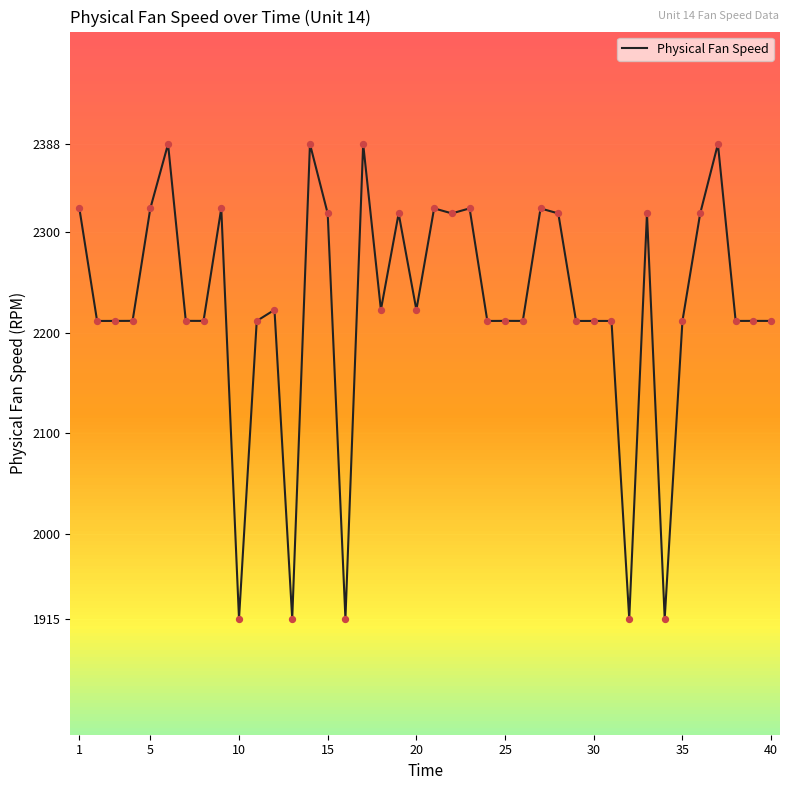

What is the difference between the maximum and minimum values?

472.7